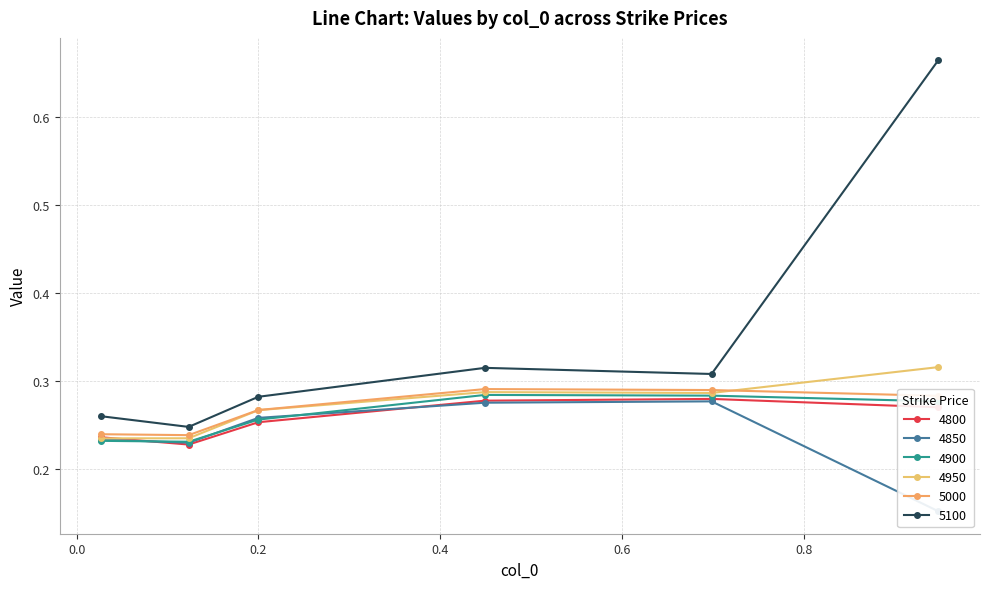

What position from the left is 0.4493150684931507?

4